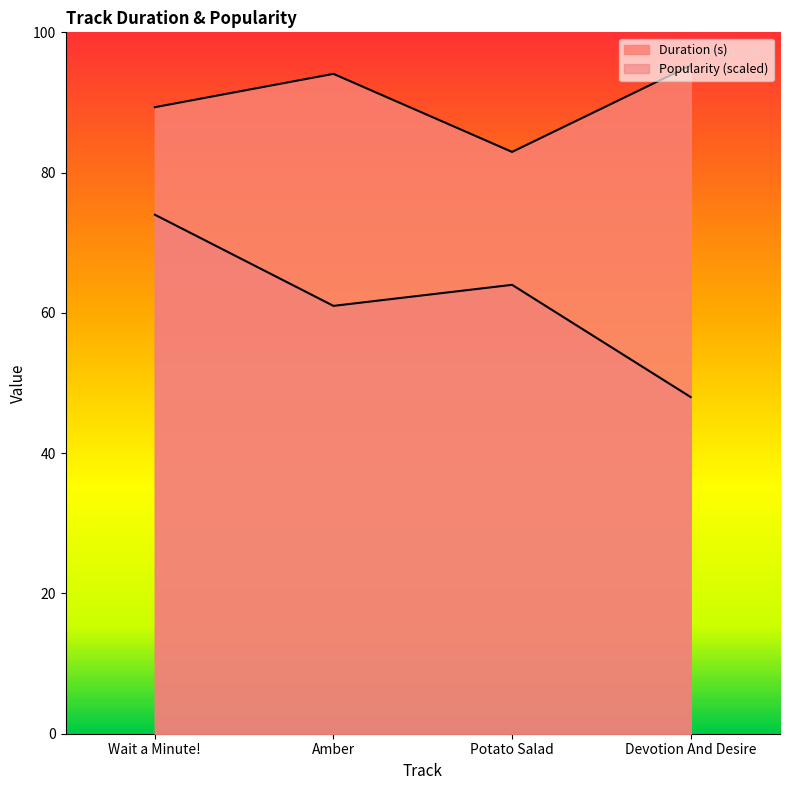

At how many categories does at least one series exceed 208?

1